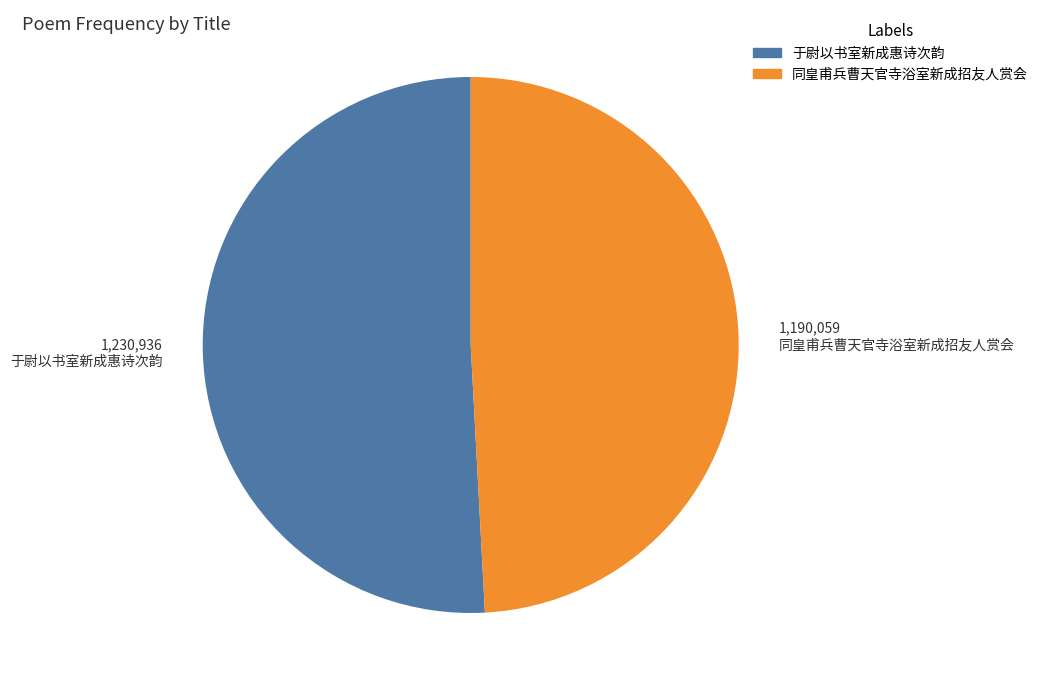

Is there a majority slice in this chart?

Yes